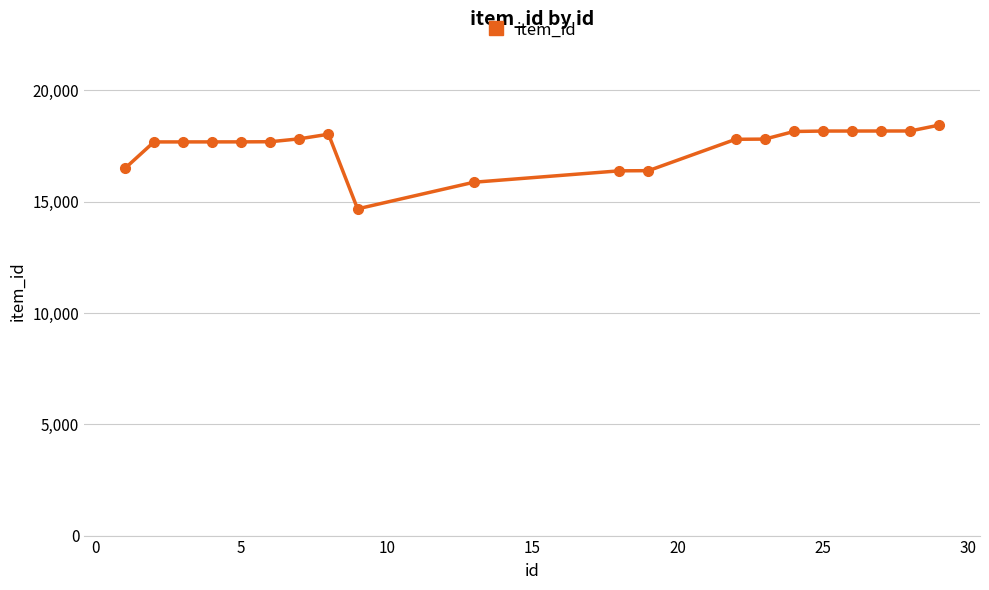

What is the smallest value displayed?

14677